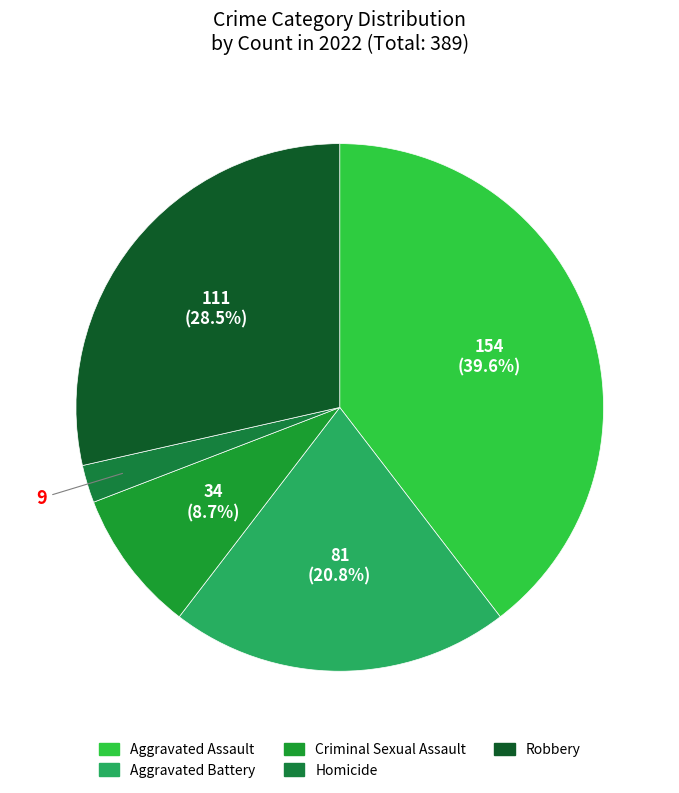

To the nearest percent, what portion does Robbery represent?

29%